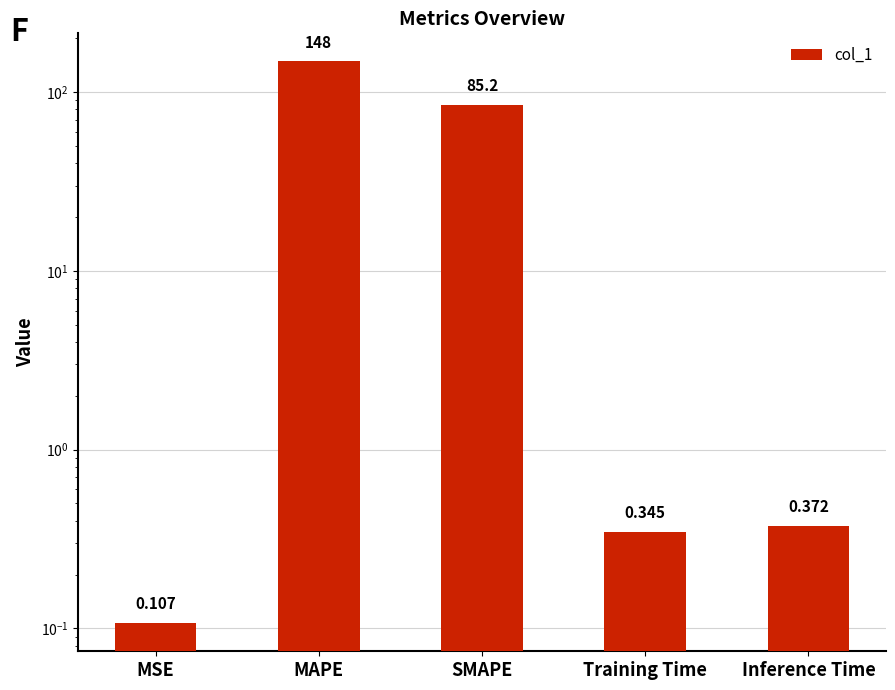

Does the chart contain any negative values?

No